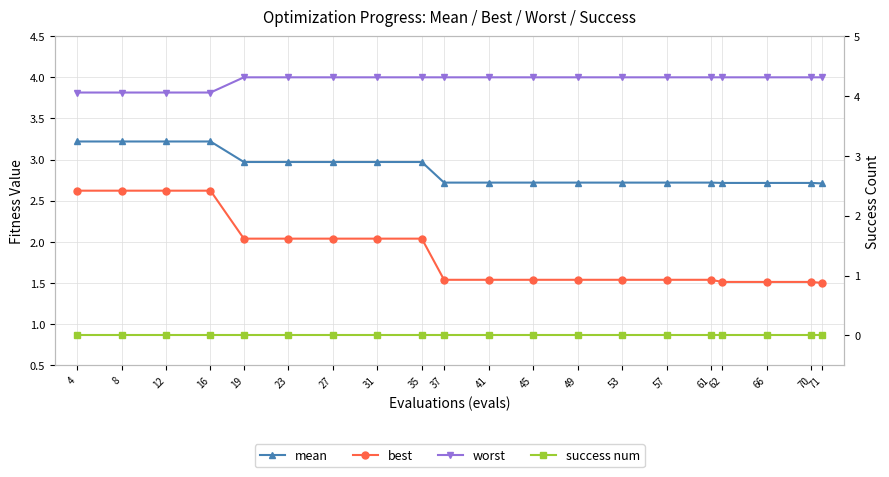

What is the sum of all mean values?

57.6